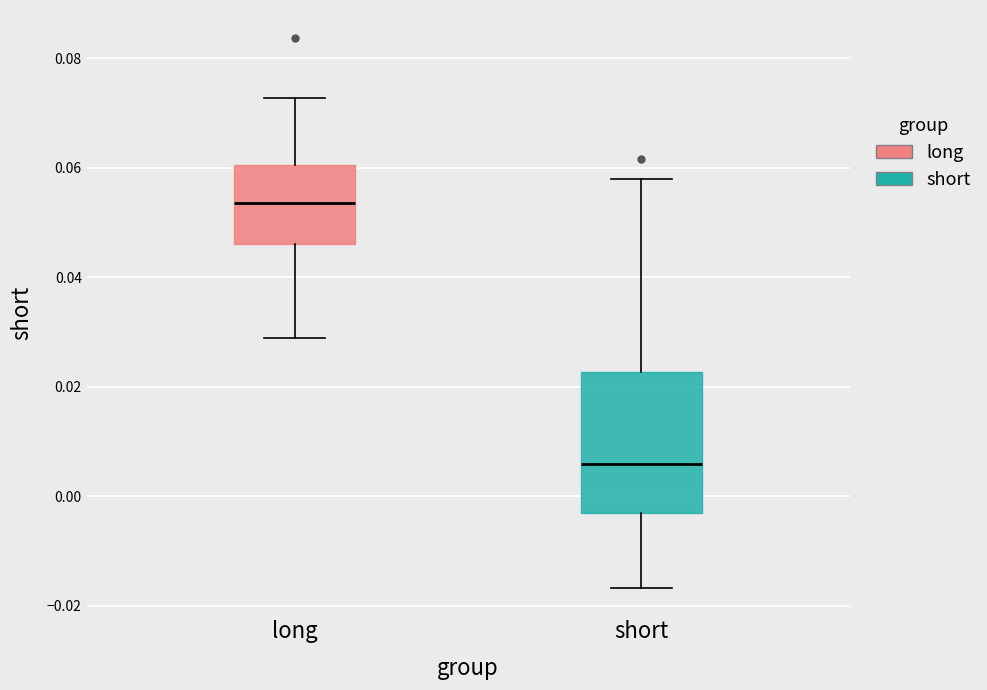

Which box's median line is the lowest?

short